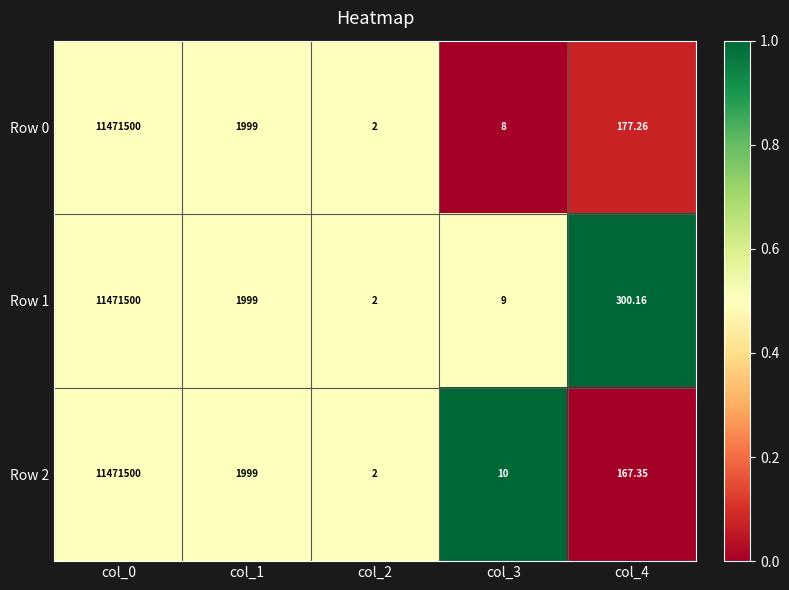

How many series are shown in this chart?

3